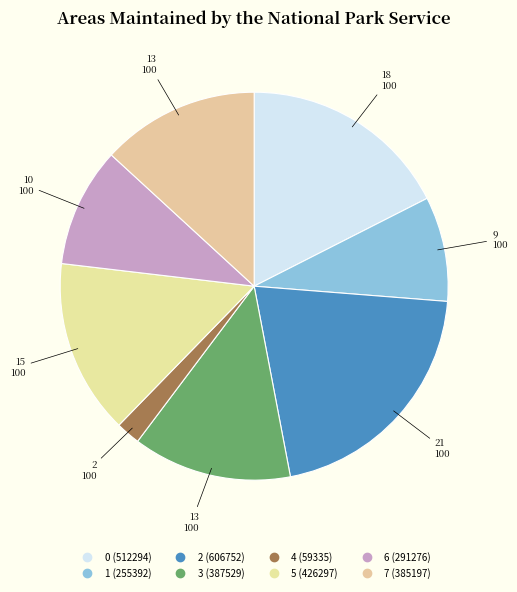

To the nearest percent, what percentage of the pie is 7?

13%